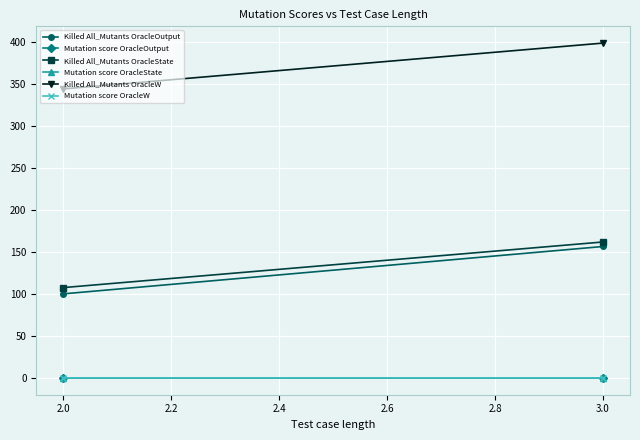

What are all the series names shown in the legend?

Killed All_Mutants OracleOutput, Mutation score OracleOutput, Killed All_Mutants OracleState, Mutation score OracleState, Killed All_Mutants OracleW, Mutation score OracleW